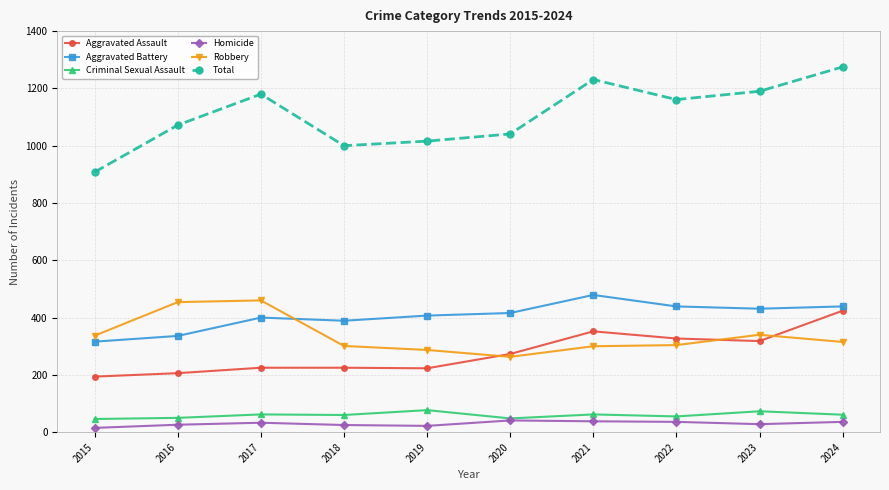

Where is Total nearest to the value 1091?

2016